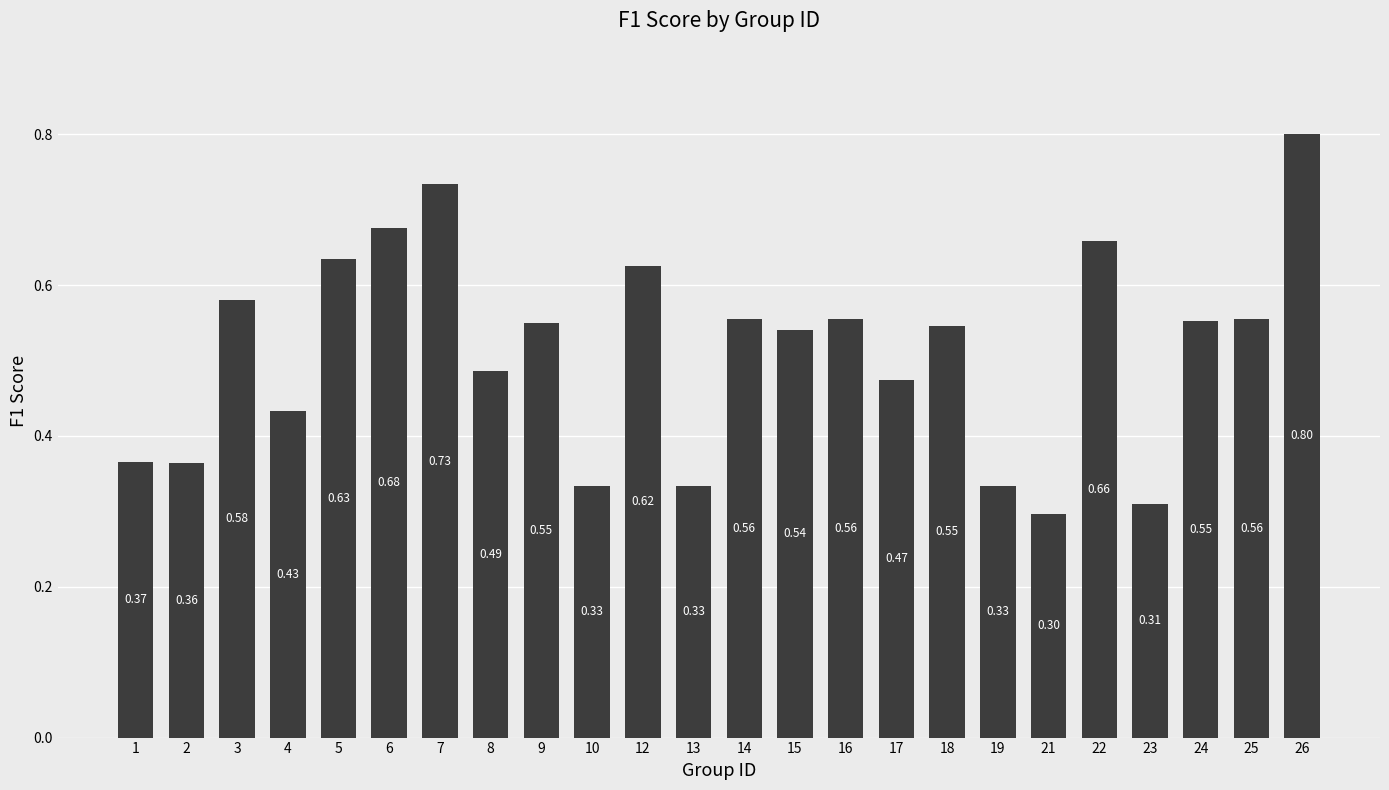

Does the chart contain stacked bars?

No